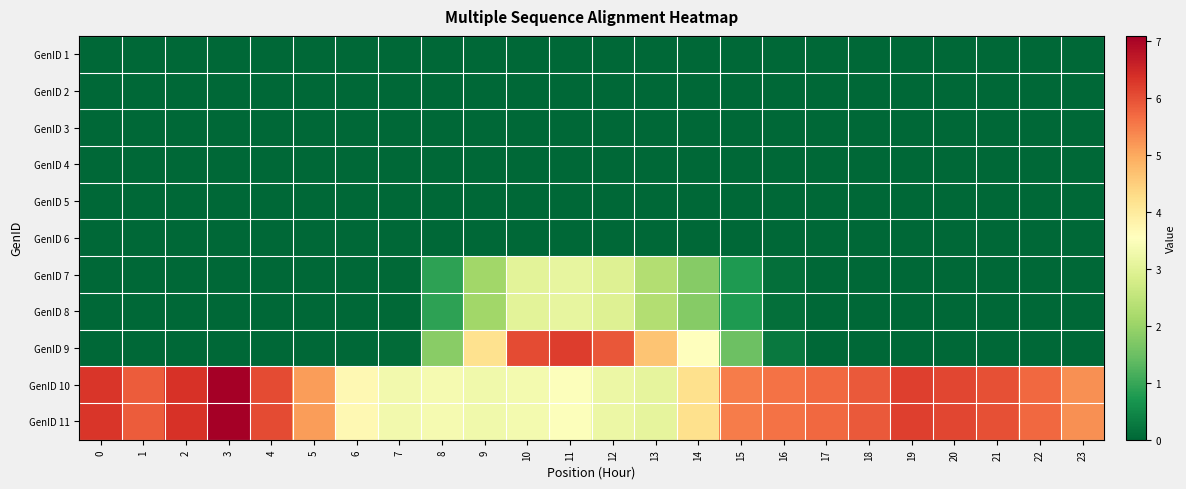

At how many categories does at least one series exceed 2?

24